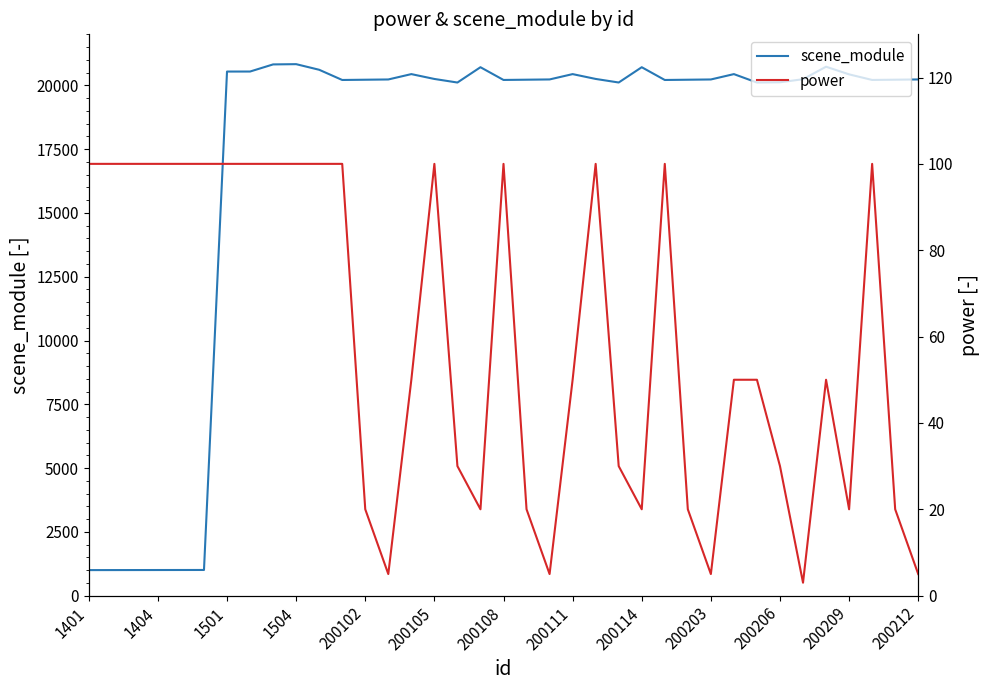

True or false: power has more than 0 points higher than both neighbors.

True